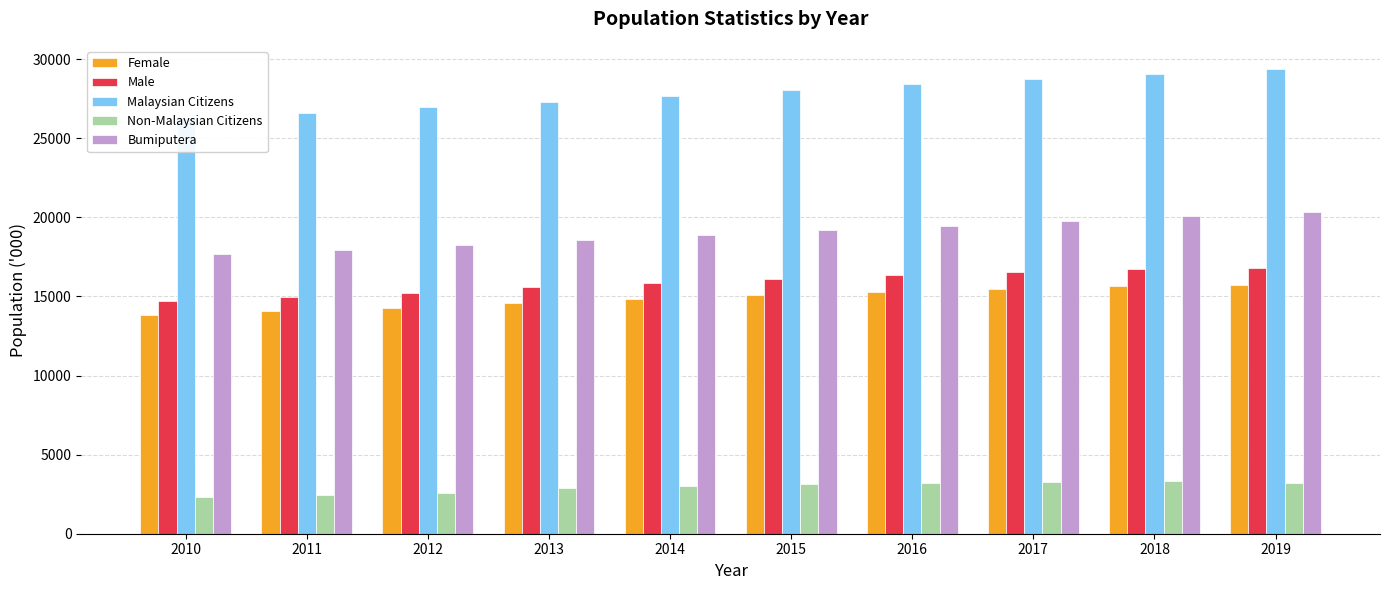

Between 2014 and 2017, which is larger?

2017